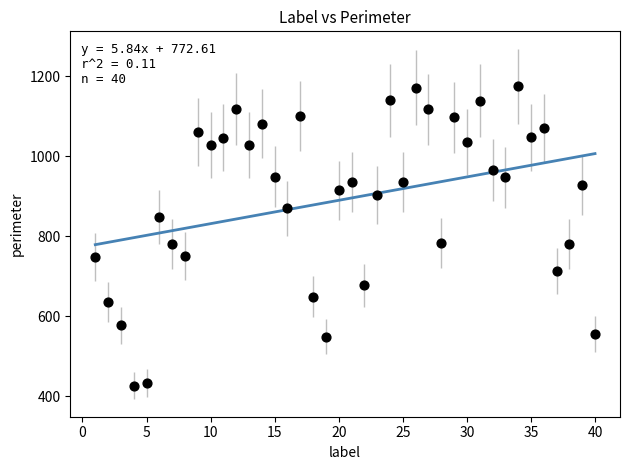

What is the range of Y values (max minus min)?

747.9